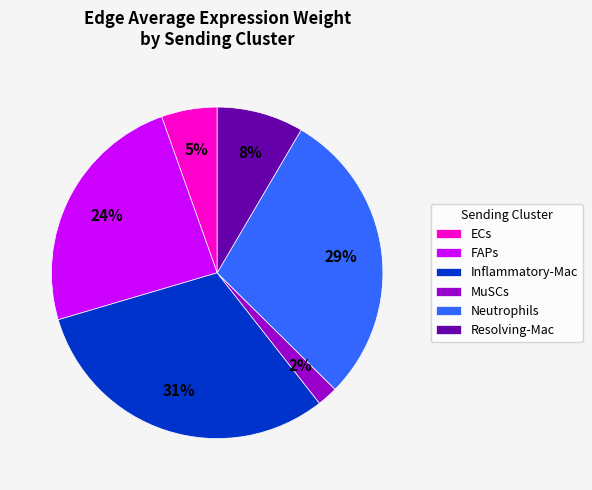

How many slices are in this pie chart?

6